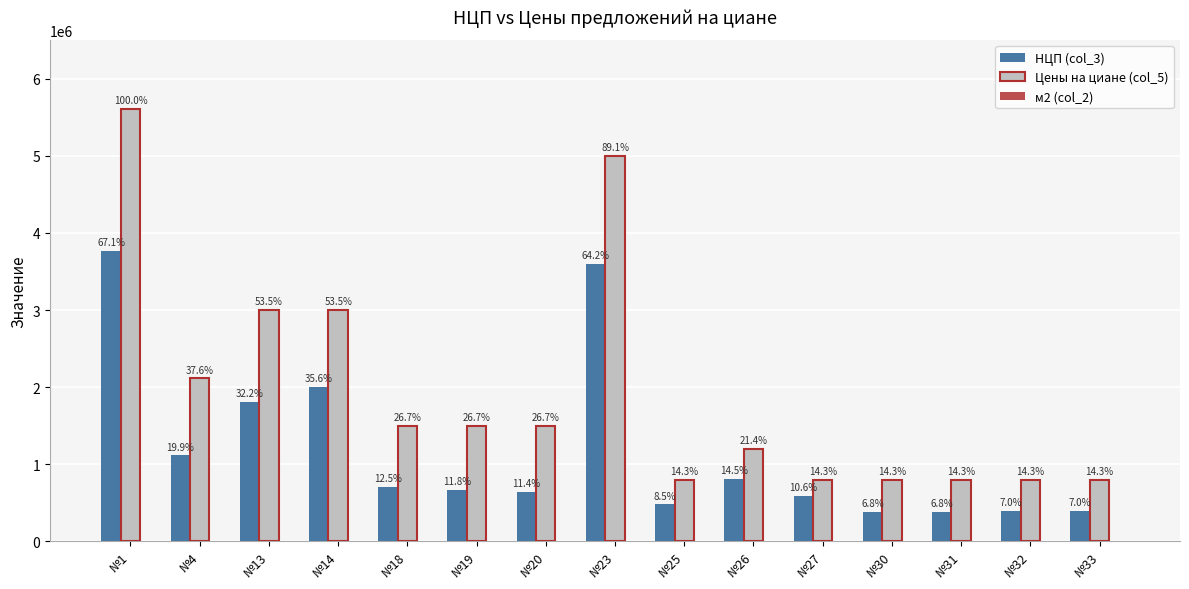

At which category is the sum across all series the highest?

№1